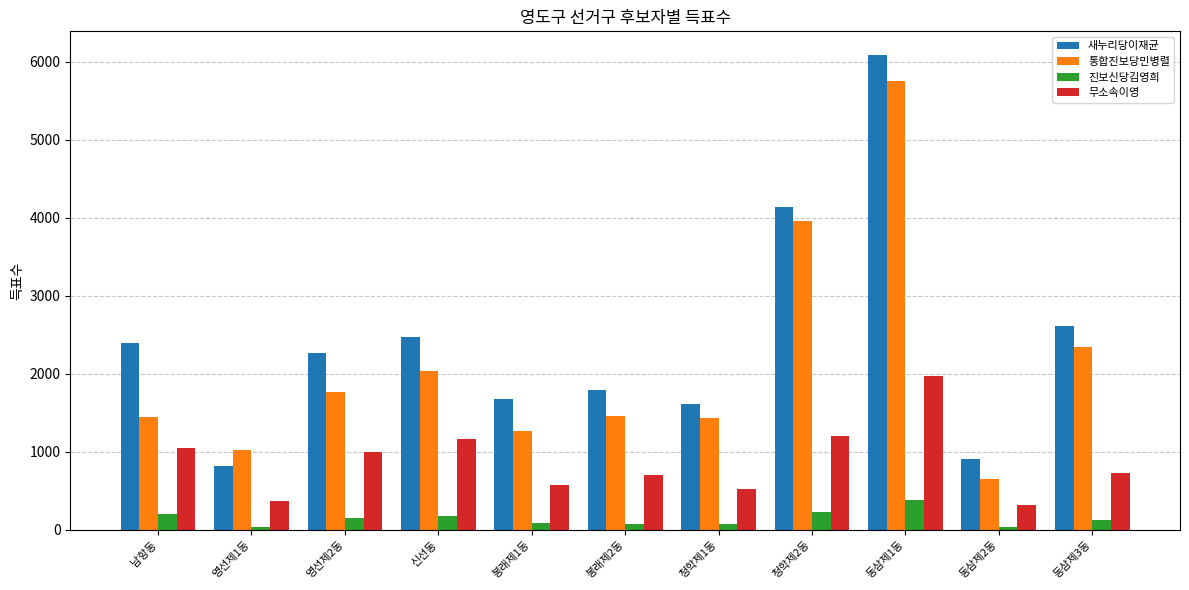

Between 영선제1동 and 청학제1동, which series saw the biggest shift?

새누리당이재균